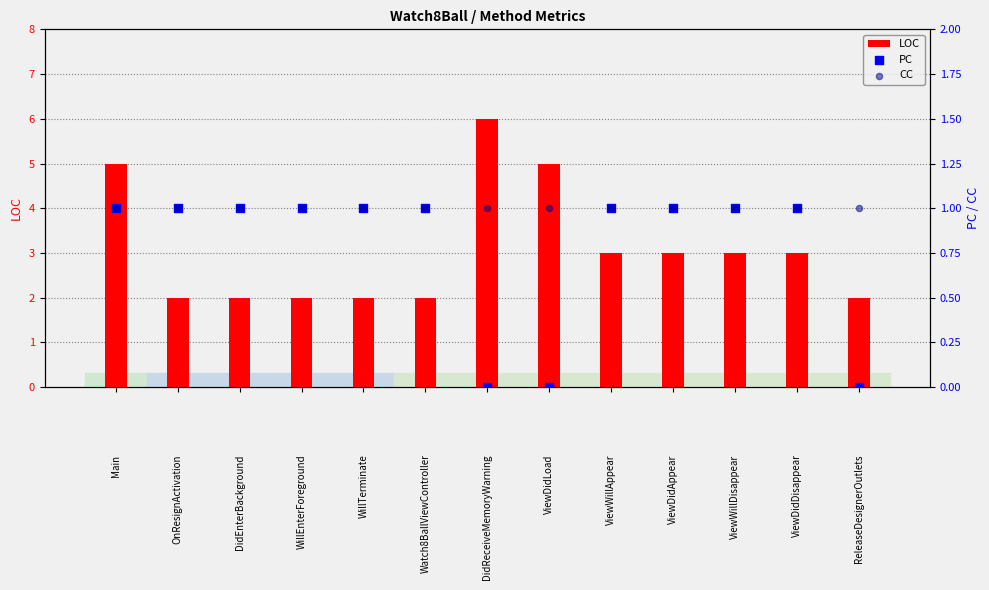

Which series has the largest total across all categories?

LOC